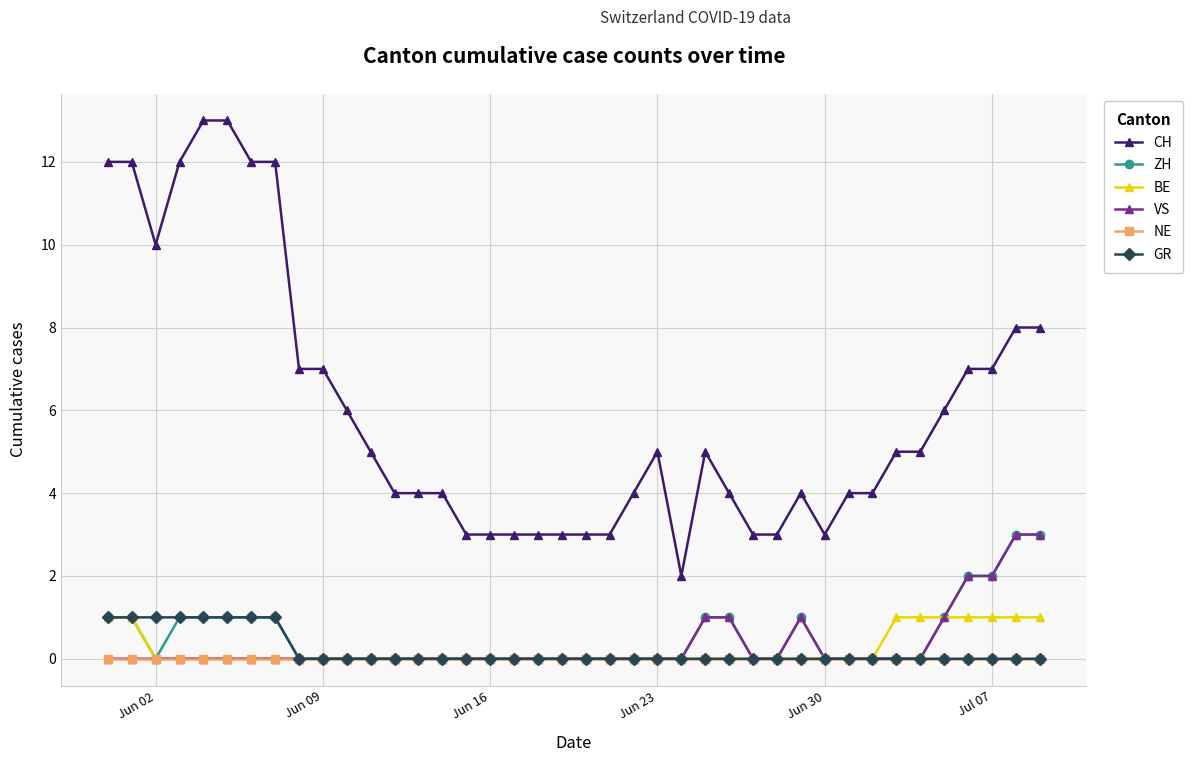

Which series has the largest total across all categories?

CH